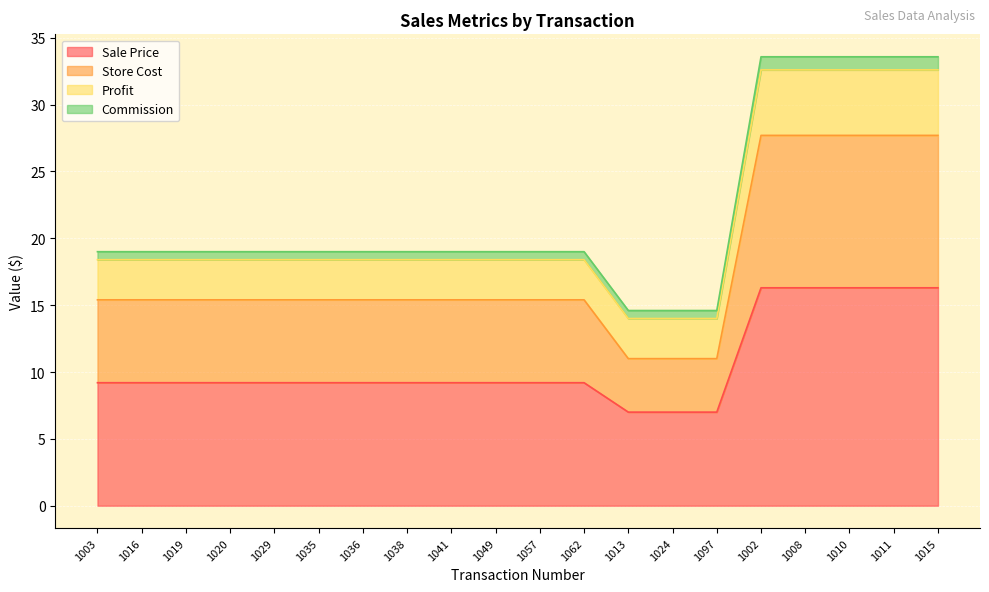

Is the value of Store Cost at 1003 greater than the value of Sale Price at 1020?

Yes